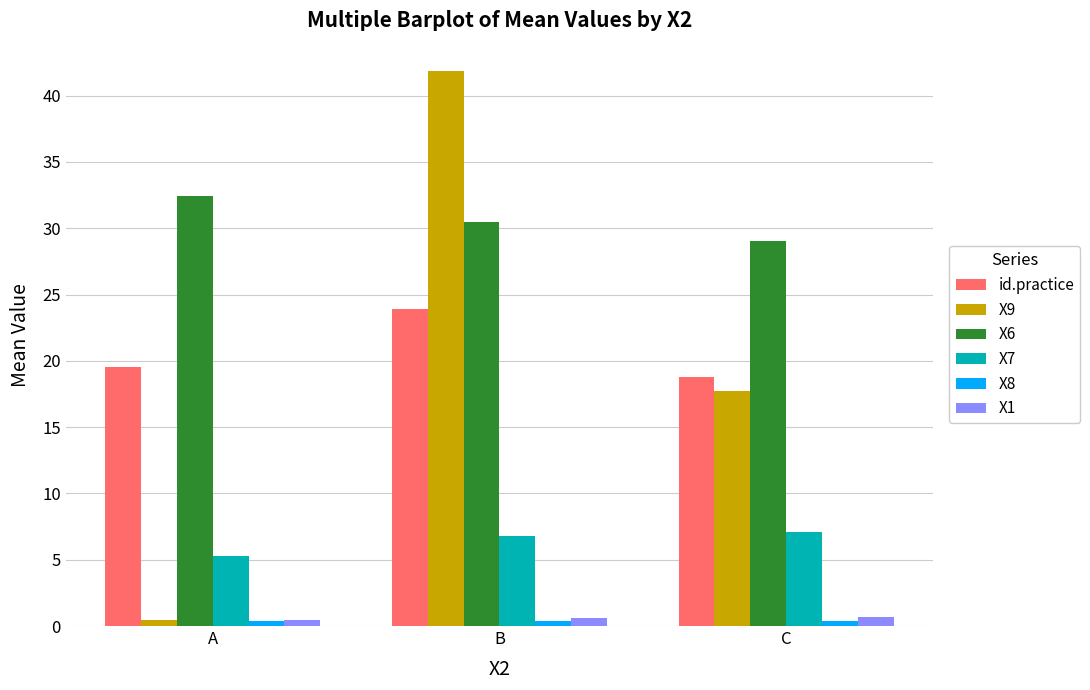

The X6 series shows 18.1 at C. True or false?

False